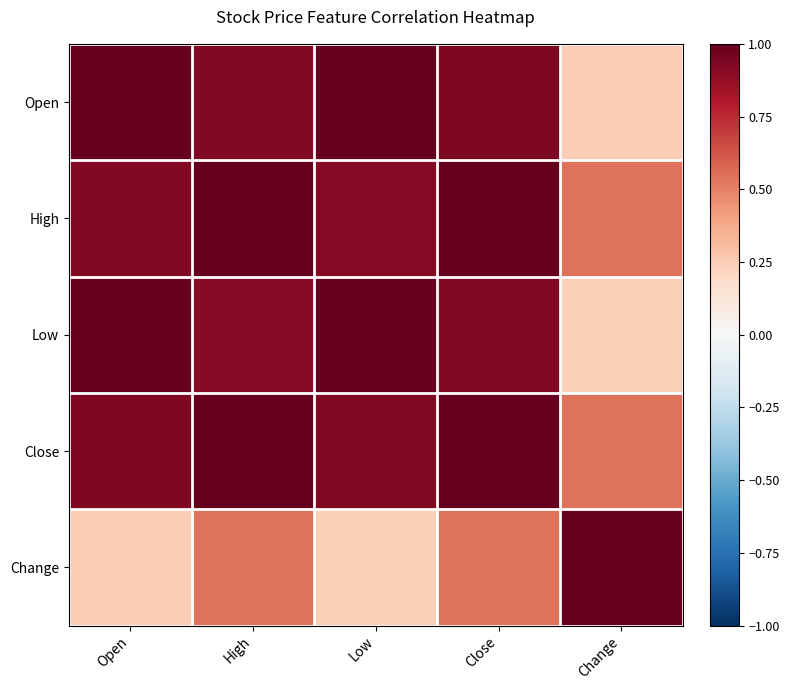

Between Open and Change, which is larger?

Open